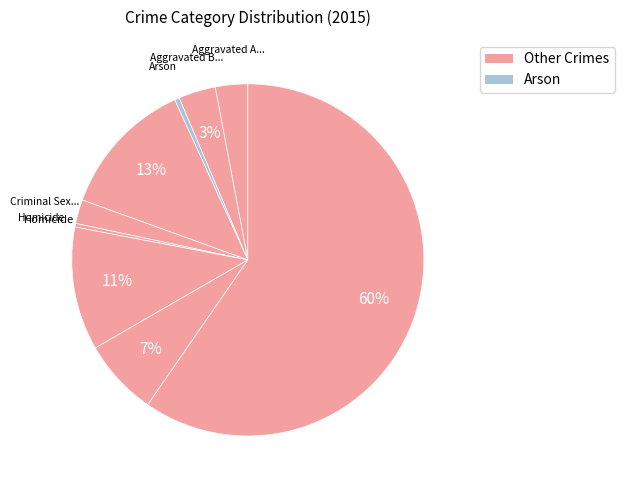

How many slices are in this pie chart?

9